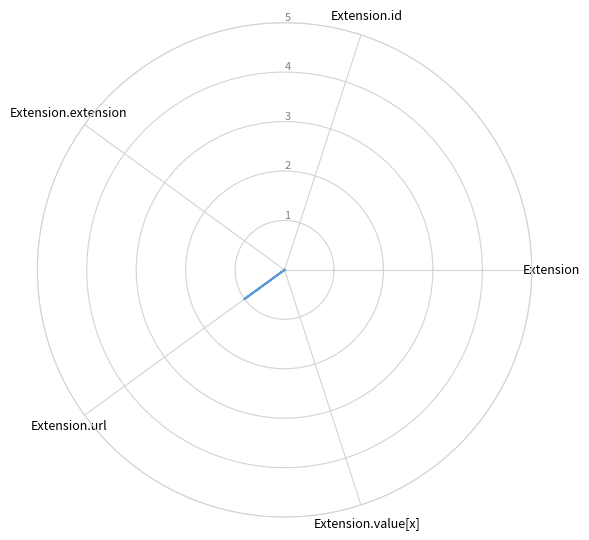

What is the label of the 4th point from the right?

Extension.extension